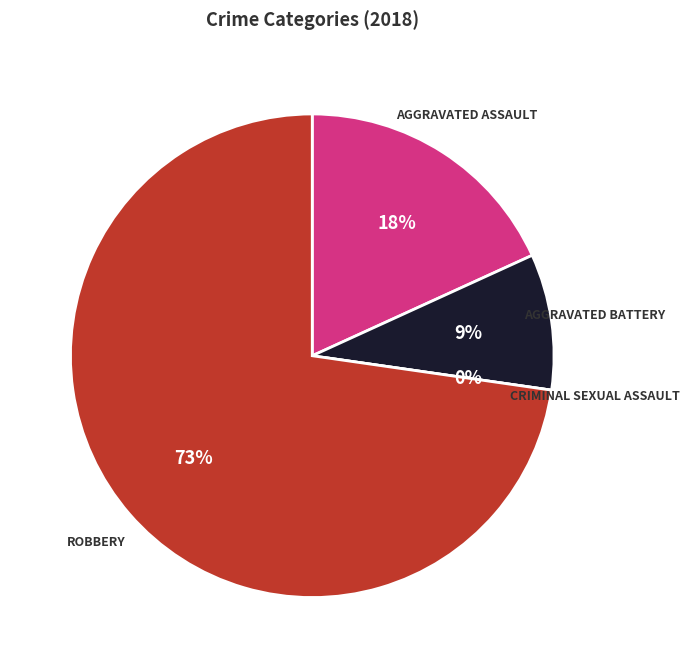

What is the largest slice in the pie chart?

Robbery